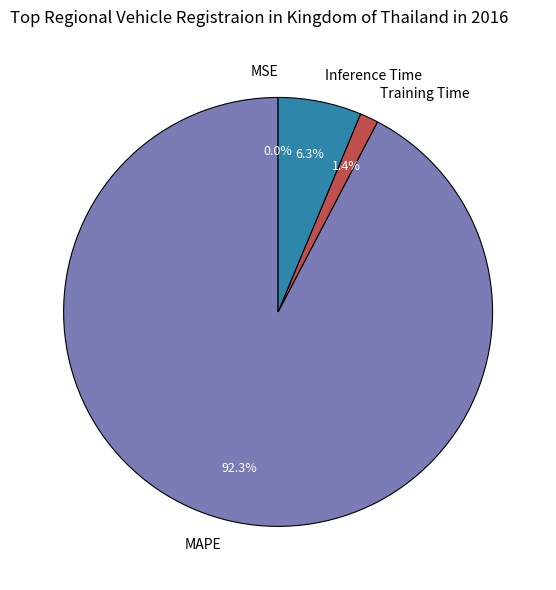

Between MAPE and Training Time, which is larger?

MAPE